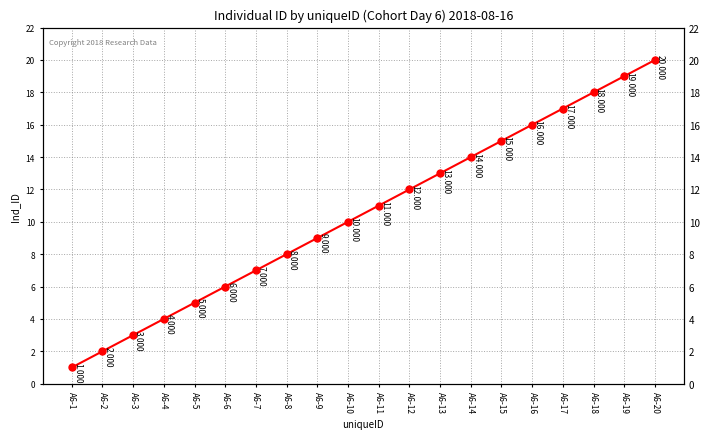

Reading left to right, list all the values displayed in this chart.

A6-1=1	A6-2=2	A6-3=3	A6-4=4	A6-5=5	A6-6=6	A6-7=7	A6-8=8	A6-9=9	A6-10=10	A6-11=11	A6-12=12	A6-13=13	A6-14=14	A6-15=15	A6-16=16	A6-17=17	A6-18=18	A6-19=19	A6-20=20